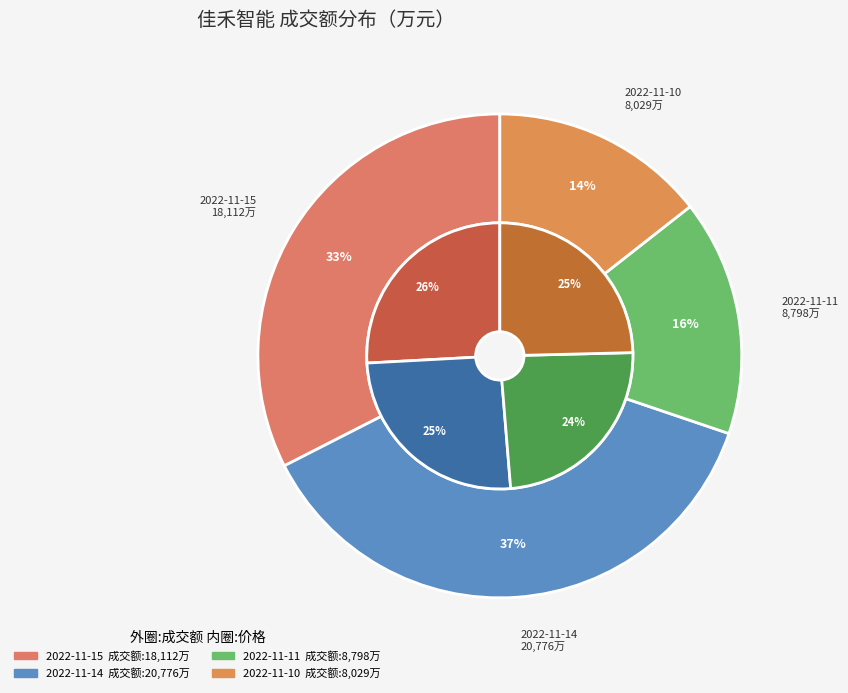

Rank the categories by value from lowest to highest.

2022-11-10, 2022-11-11, 2022-11-15, 2022-11-14